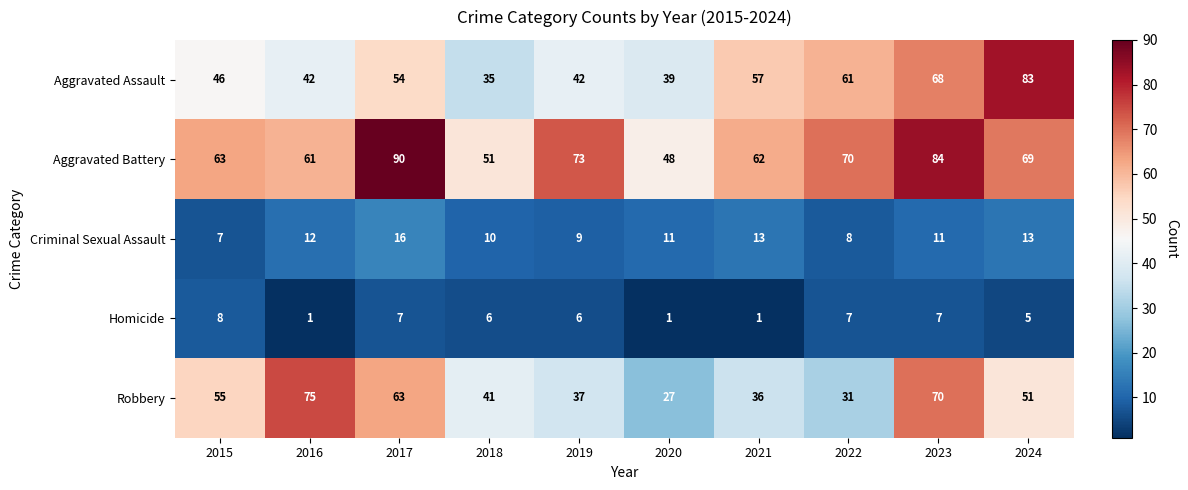

Rank the series at 2022 from highest to lowest value.

Aggravated Battery, Aggravated Assault, Robbery, Criminal Sexual Assault, Homicide